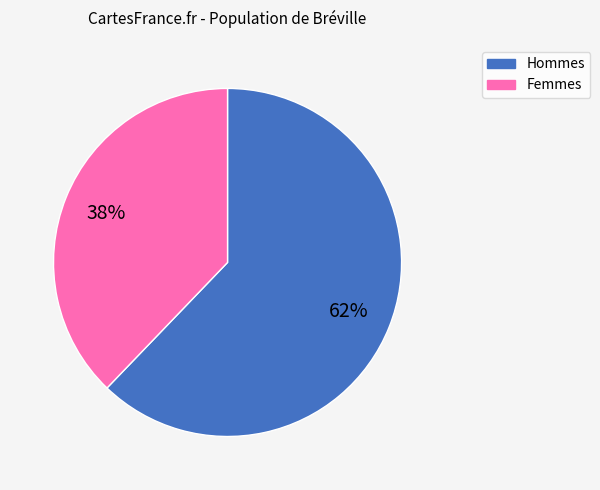

Is there any slice that represents more than half of the pie?

Yes